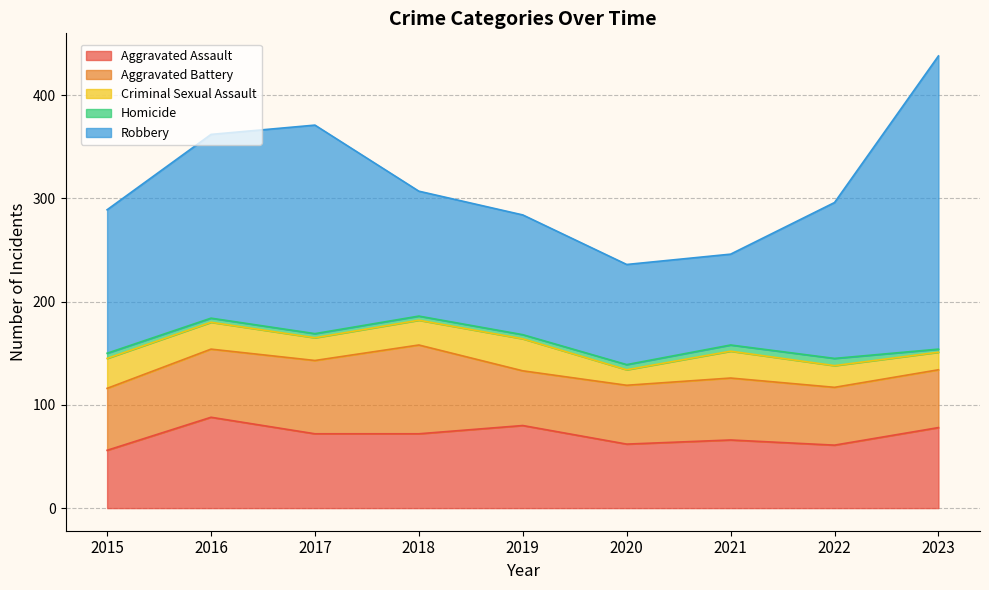

Reading left to right, transcribe all the data shown in this chart.

Aggravated Assault: 2015=56	2016=88	2017=72	2018=72	2019=80	2020=62	2021=66	2022=61	2023=78
Aggravated Battery: 2015=60	2016=66	2017=71	2018=86	2019=53	2020=57	2021=60	2022=56	2023=56
Criminal Sexual Assault: 2015=29	2016=26	2017=22	2018=24	2019=31	2020=15	2021=26	2022=21	2023=17
Homicide: 2015=5	2016=4	2017=4	2018=4	2019=4	2020=5	2021=6	2022=7	2023=3
Robbery: 2015=139	2016=178	2017=202	2018=121	2019=116	2020=97	2021=88	2022=151	2023=284